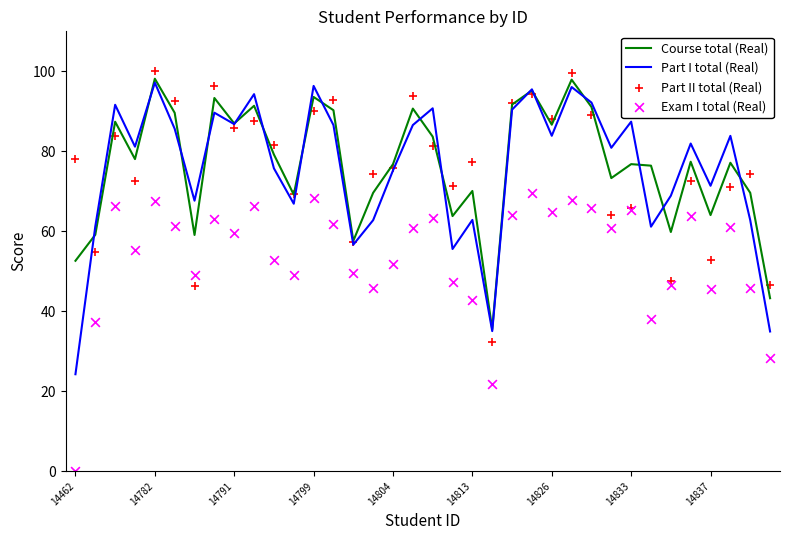

What is the highest value of the Course total (Real) series?

98.2